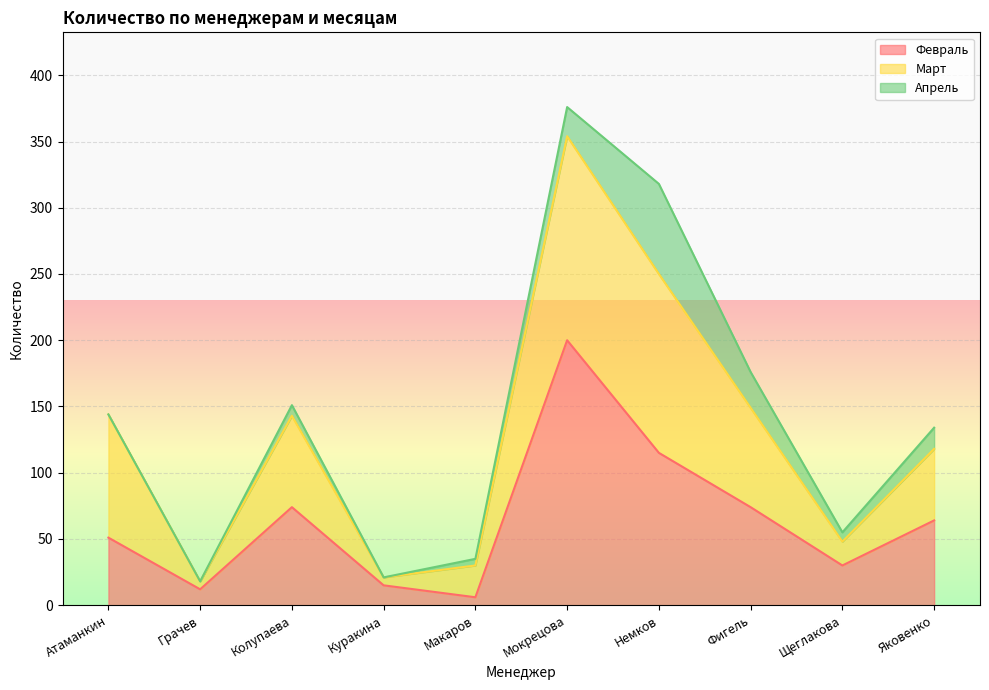

Where is Февраль nearest to the value 103?

Немков